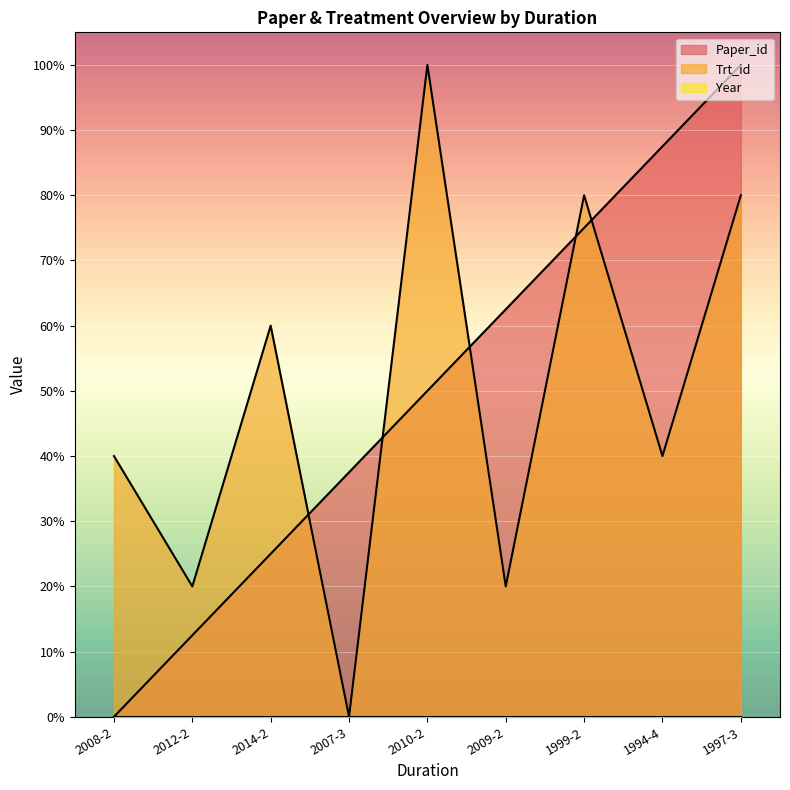

What is the difference between the maximum and minimum values in the Trt_id series?

100.0